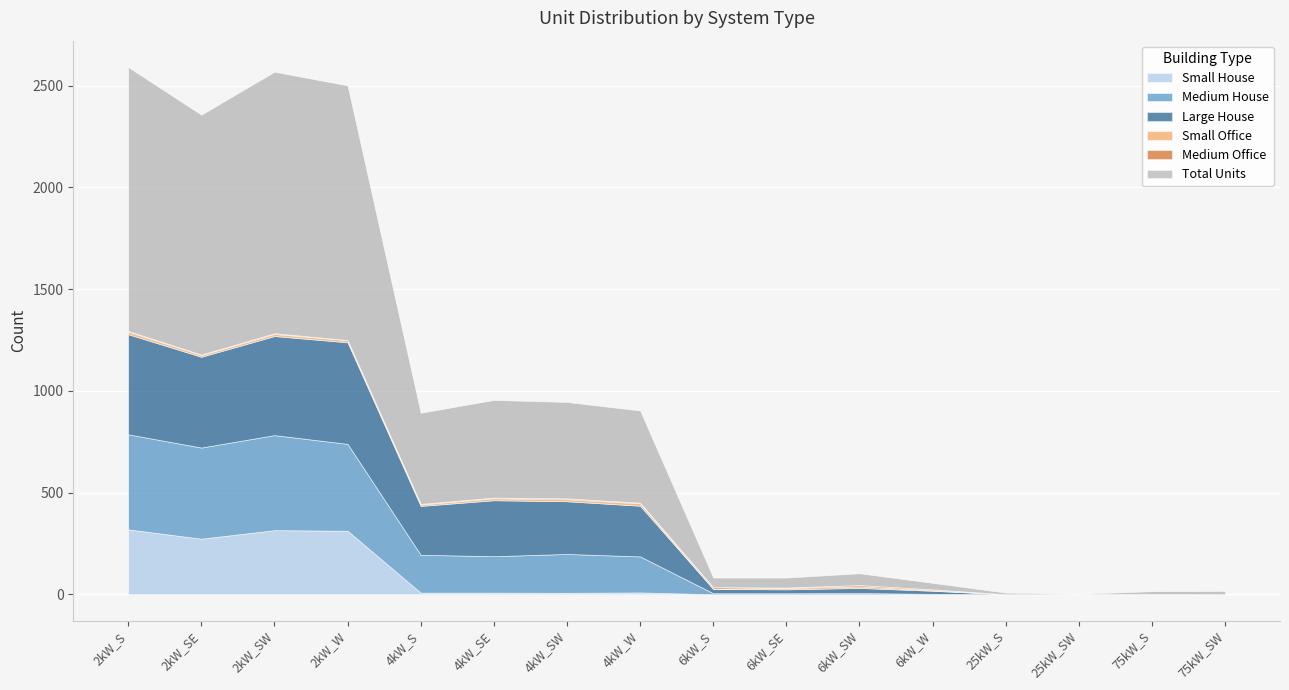

How many values in Small Office are above zero?

12